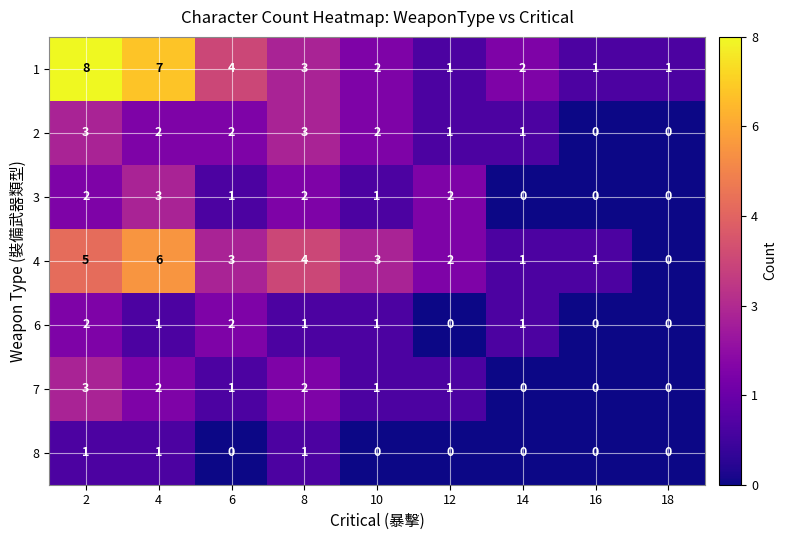

At which category does the chart reach its peak across all series?

2